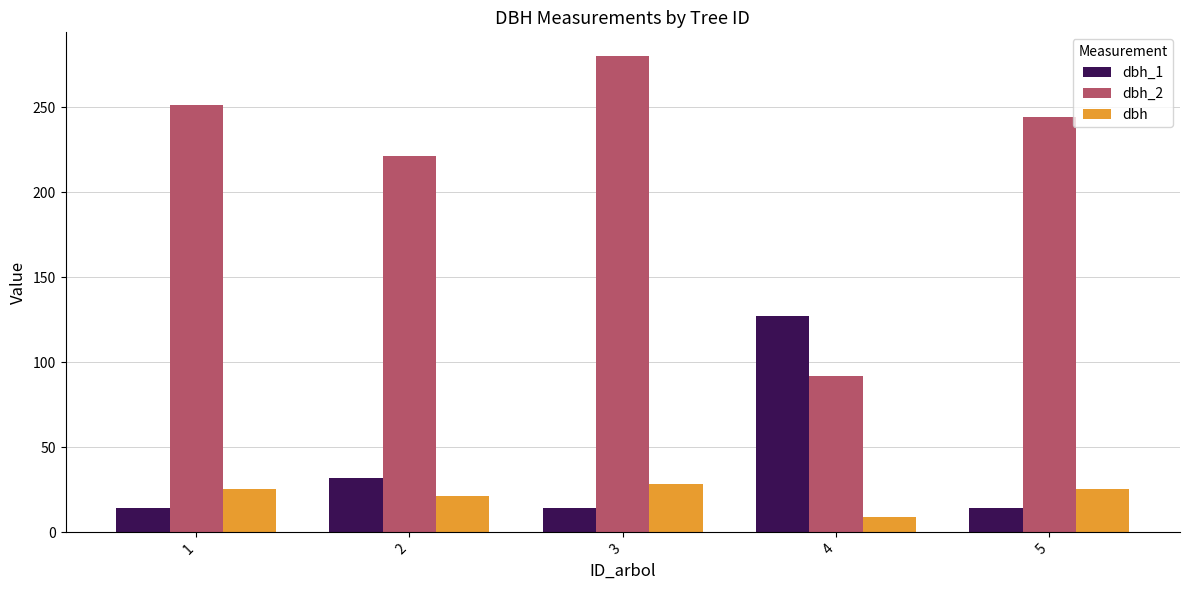

Which series has the widest spread of values?

dbh_2